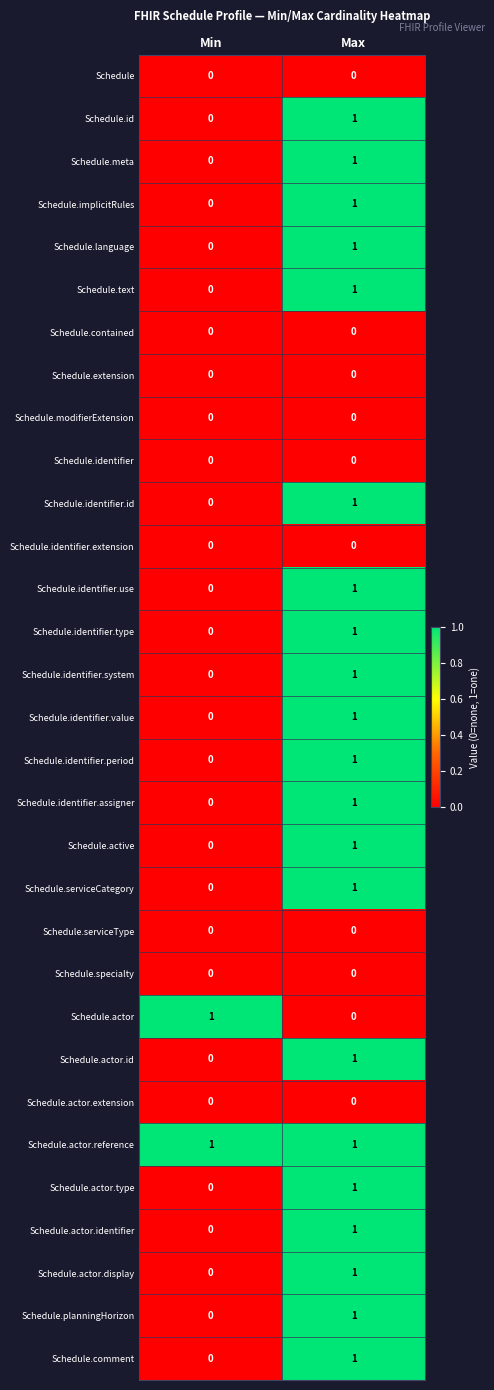

The value of Schedule.comment at Max is 1. True or false?

True